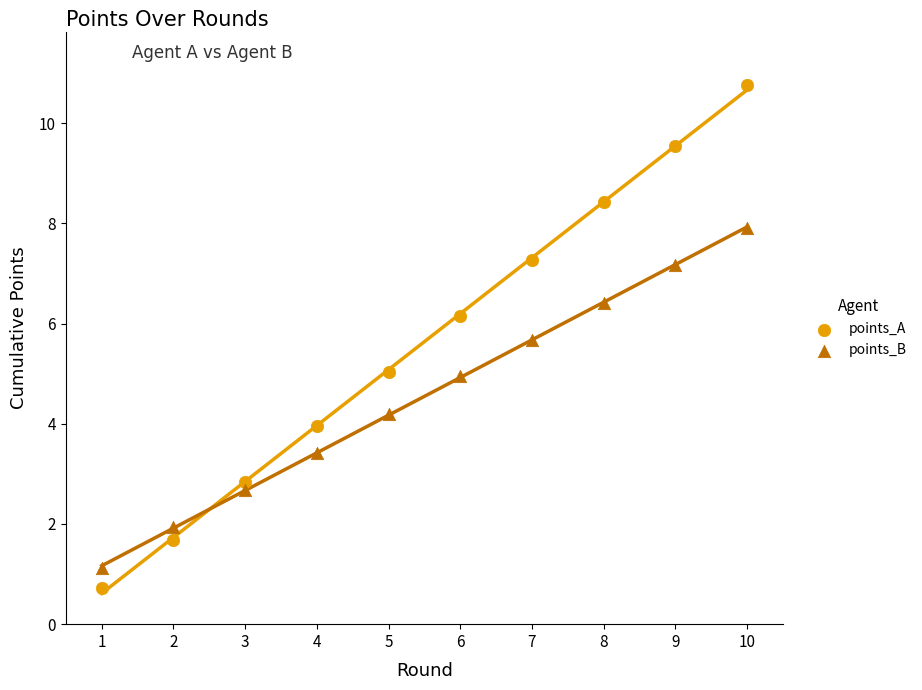

What are all the series names shown in the legend?

points_A, points_B